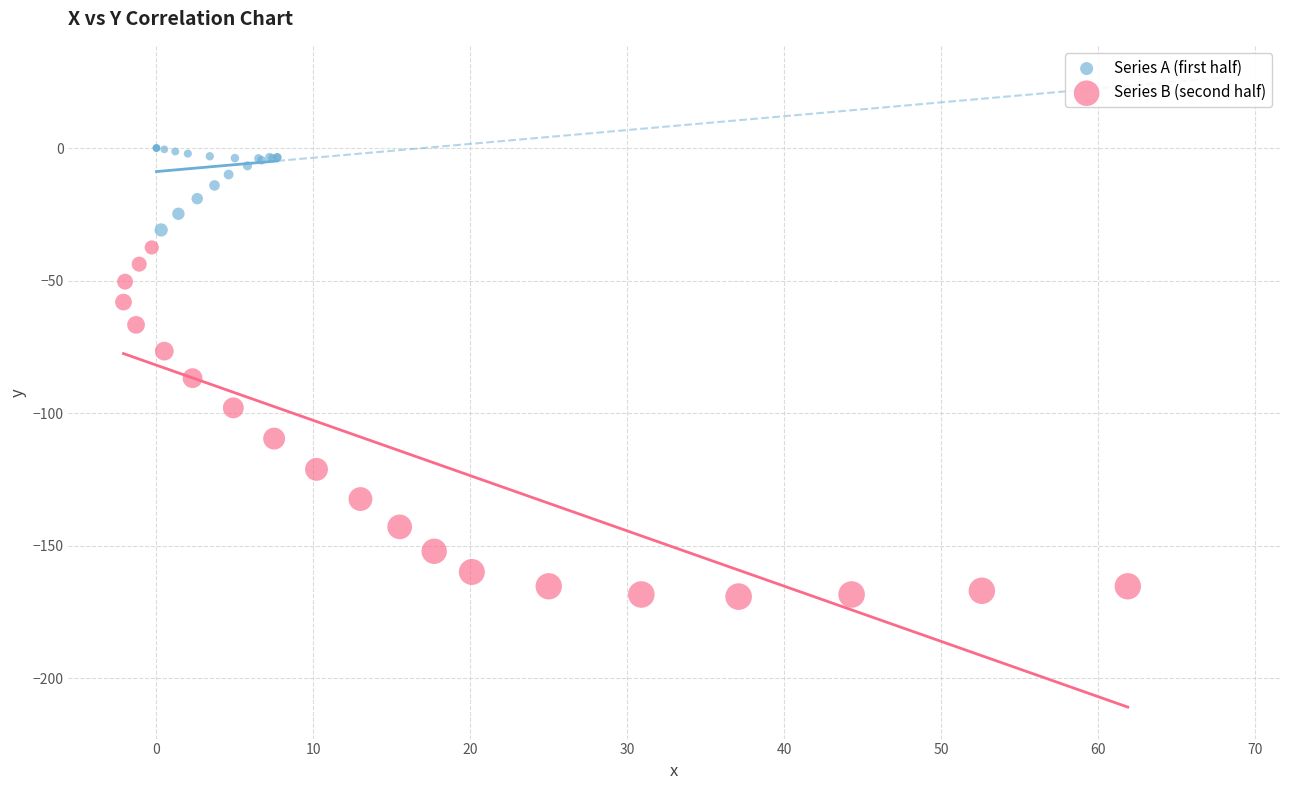

Which series has the widest spread of Y values?

Series B (second half)